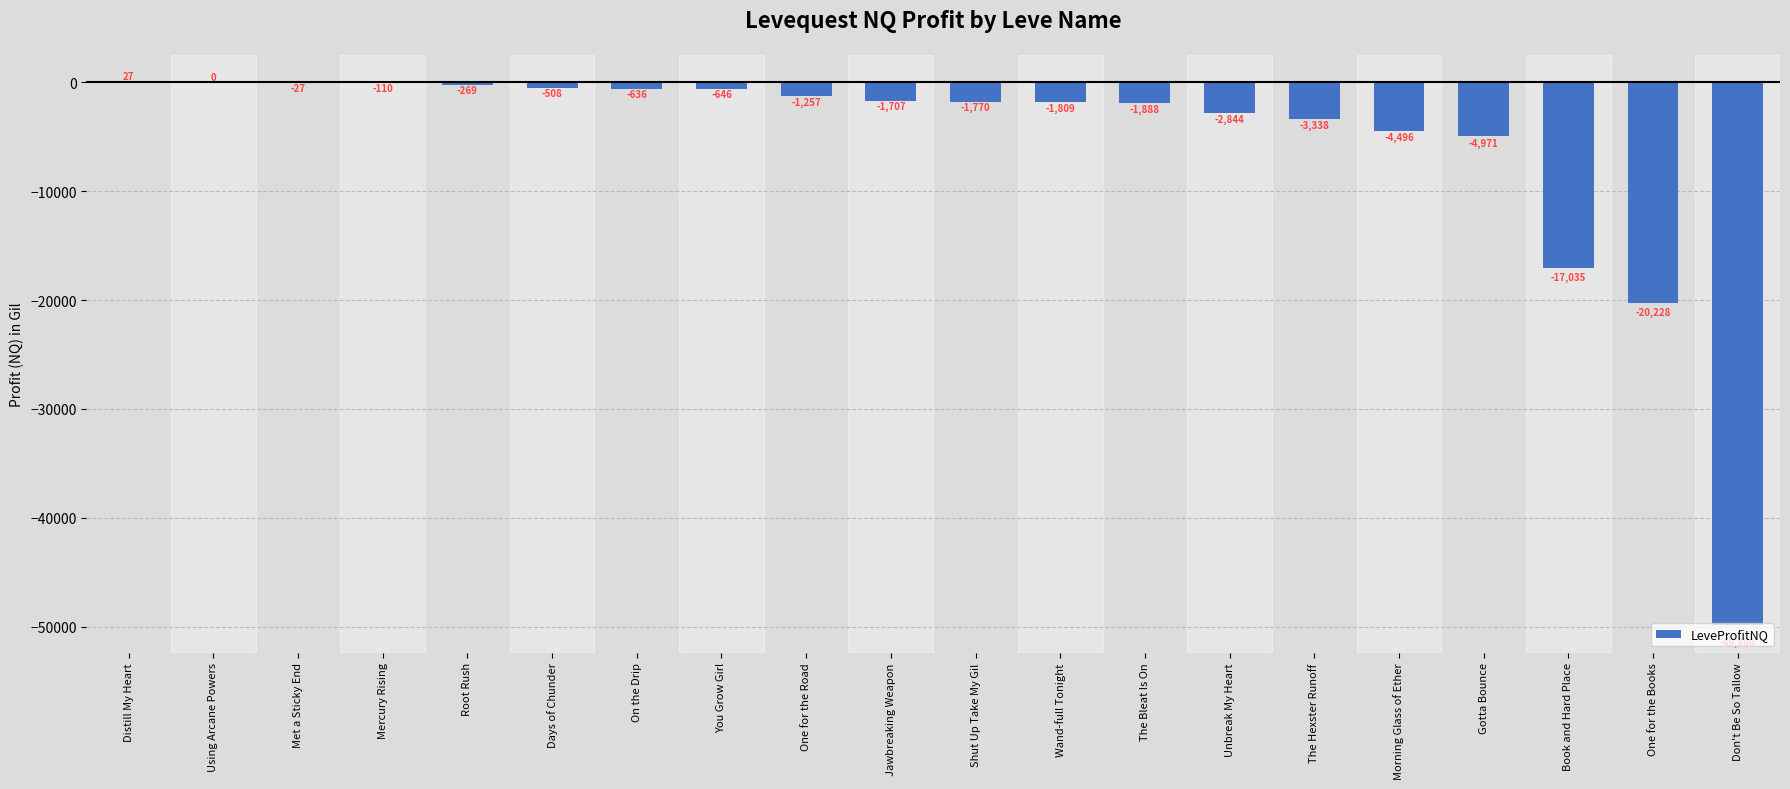

Between On the Drip and Shut Up Take My Gil, which is larger?

On the Drip